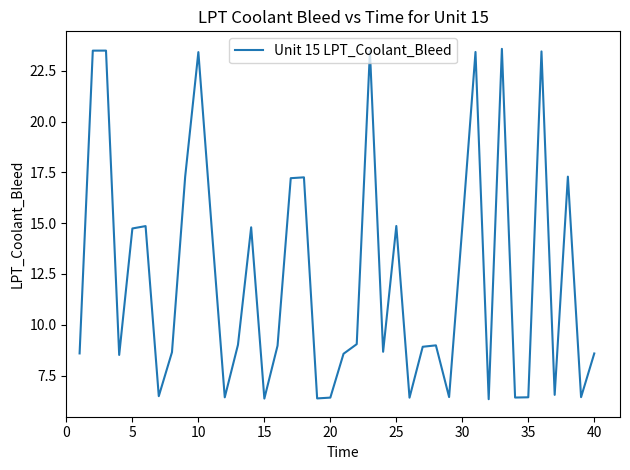

What is the minimum value shown in the chart?

6.3